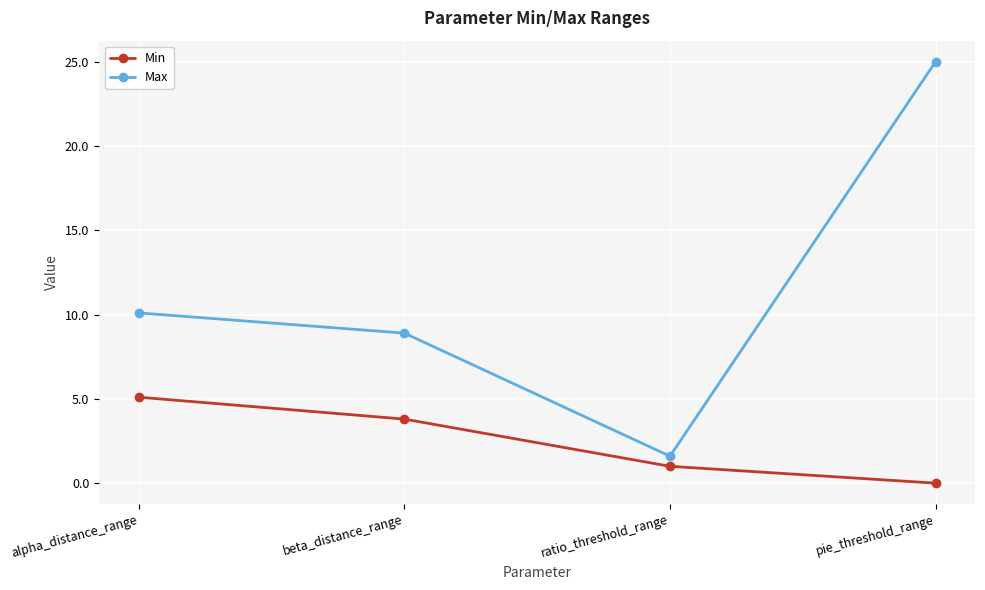

What are all the series names shown in the legend?

Min, Max